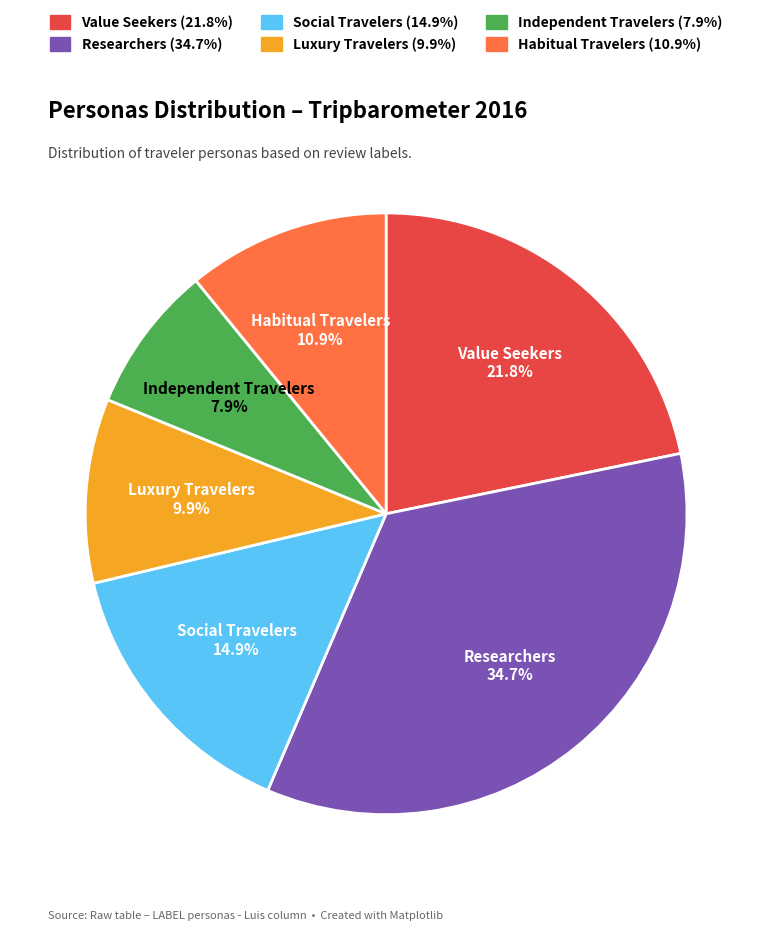

To the nearest percent, what portion does Luxury Travelers represent?

10%